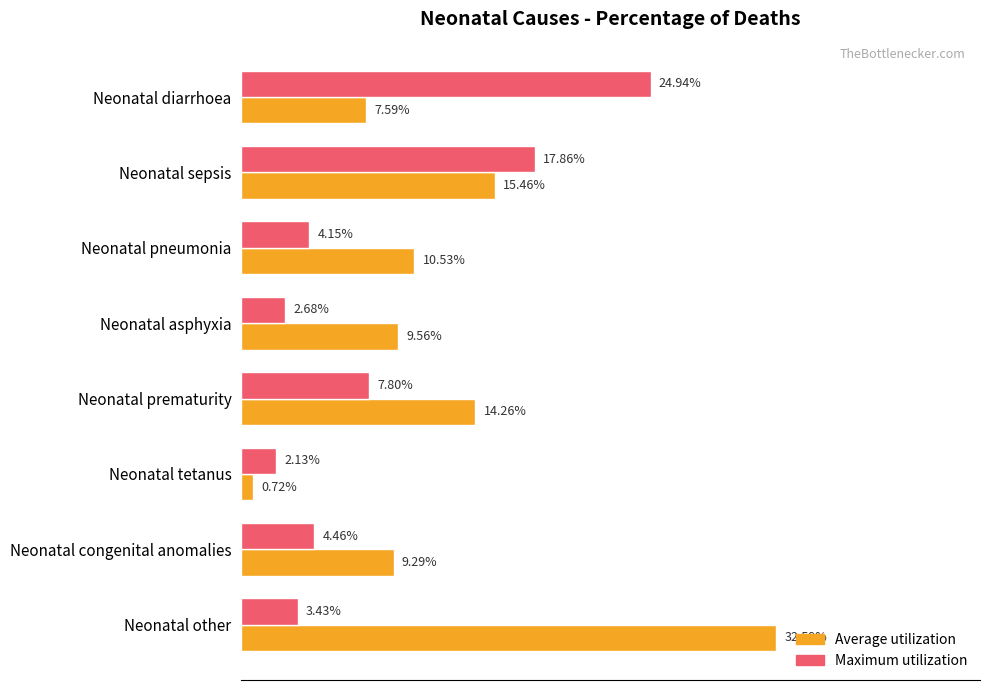

What are all the series names shown in the legend?

Average utilization, Maximum utilization